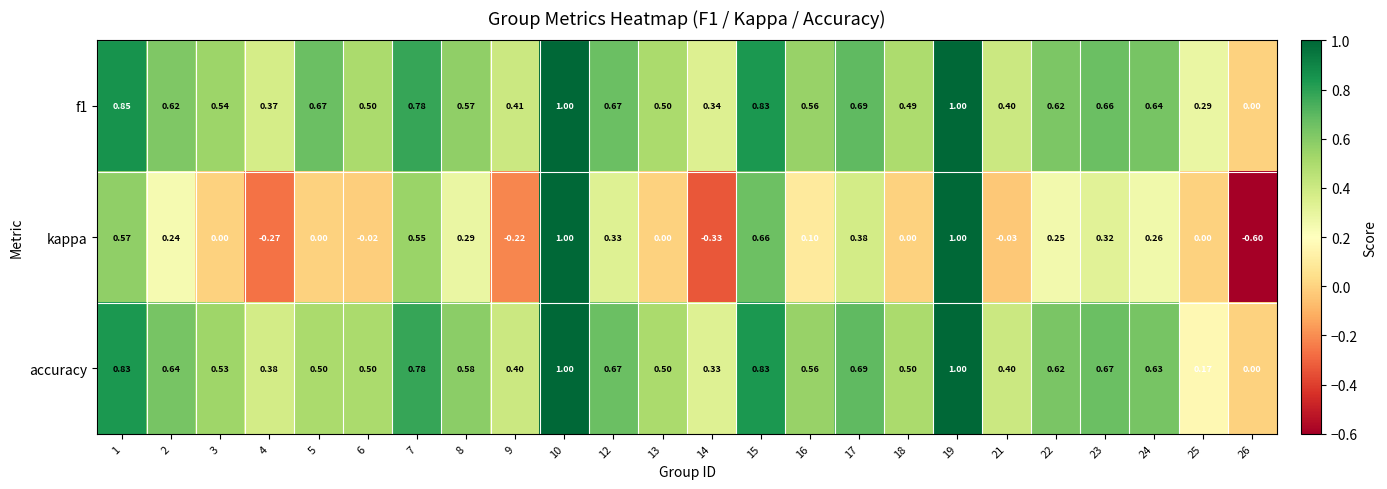

Between 5 and 26, which series saw the biggest shift?

f1